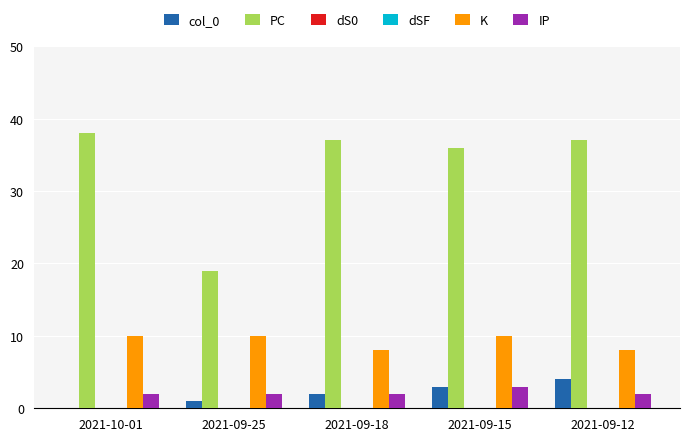

The value of K at 2021-09-12 is 3. True or false?

False